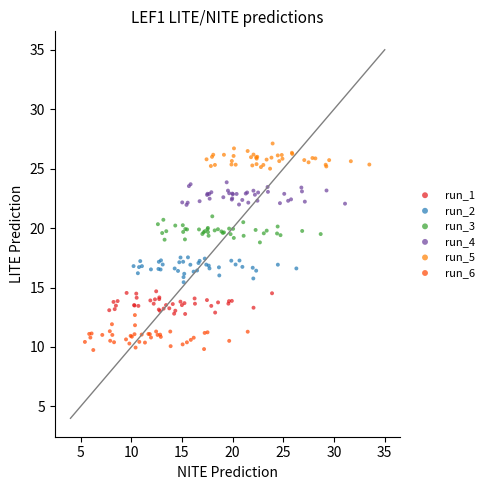

Which series reaches the maximum Y coordinate?

run_5